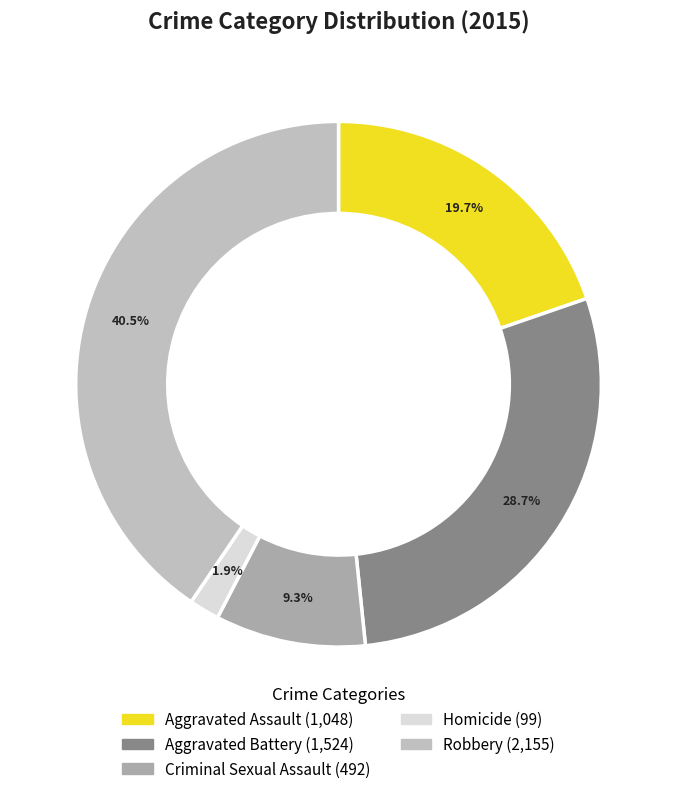

How many segments does this pie chart have?

5